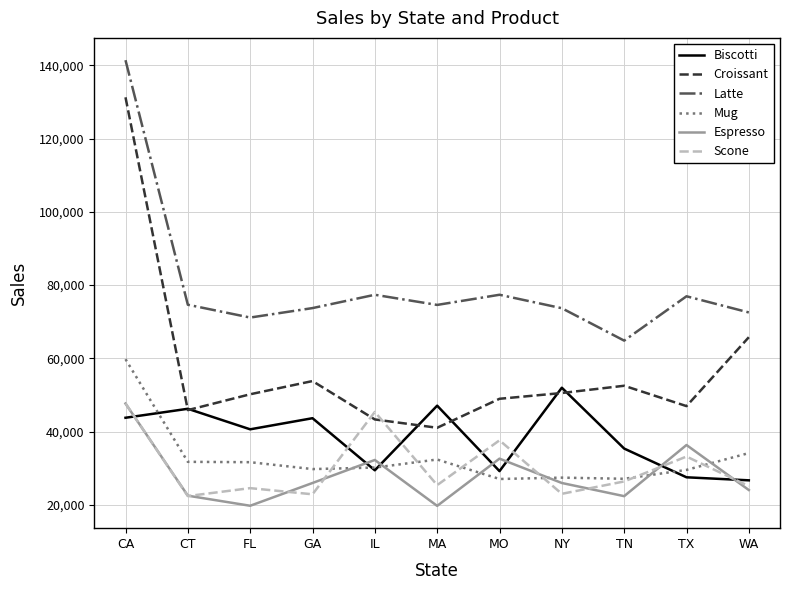

Which series has the largest range (max minus min)?

Croissant